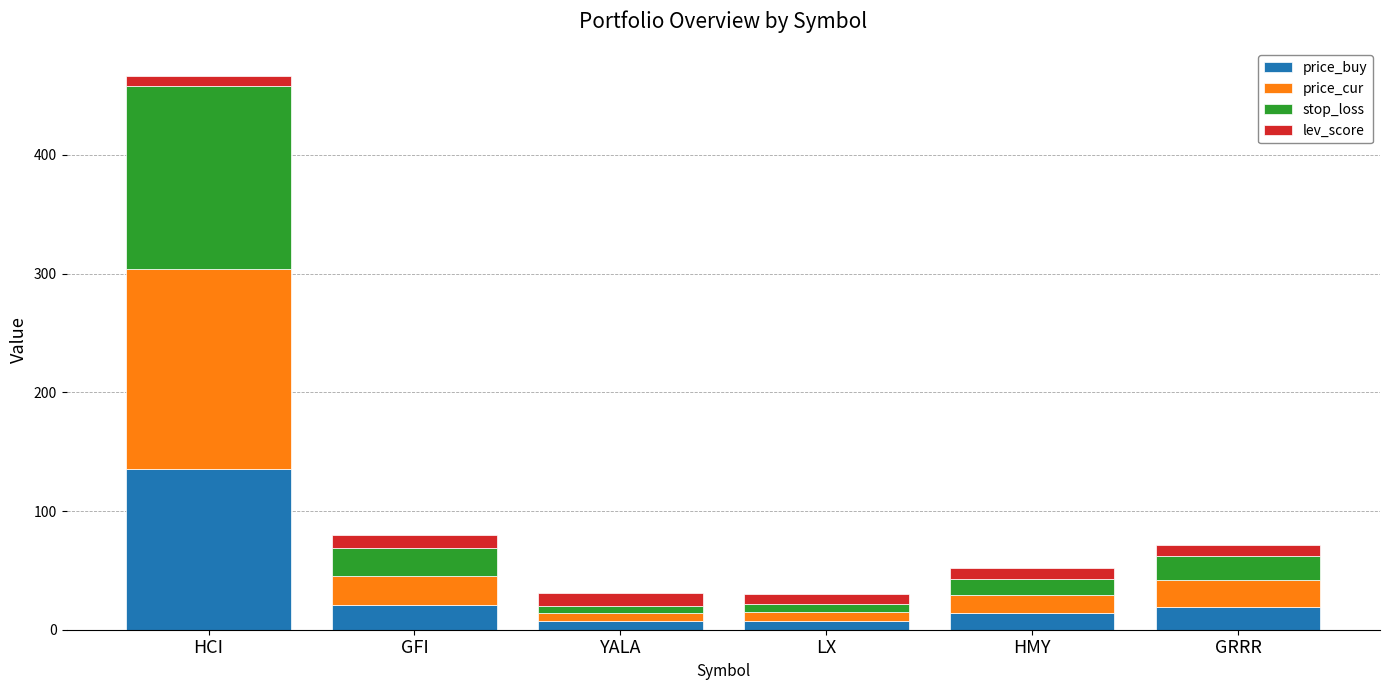

Where is price_buy nearest to the value 71?

GFI